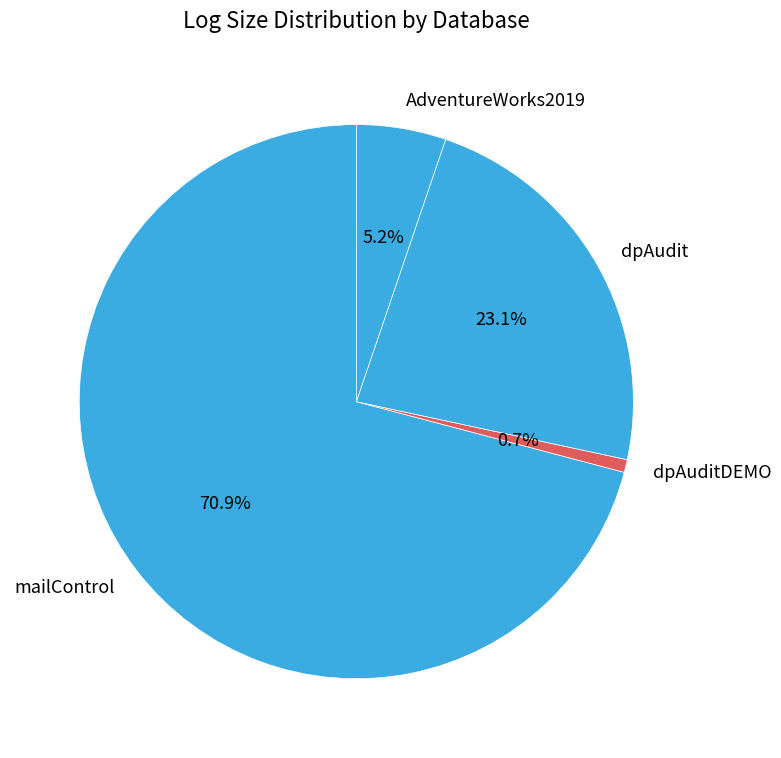

What percentage is the mailControl slice, to the nearest percent?

71%